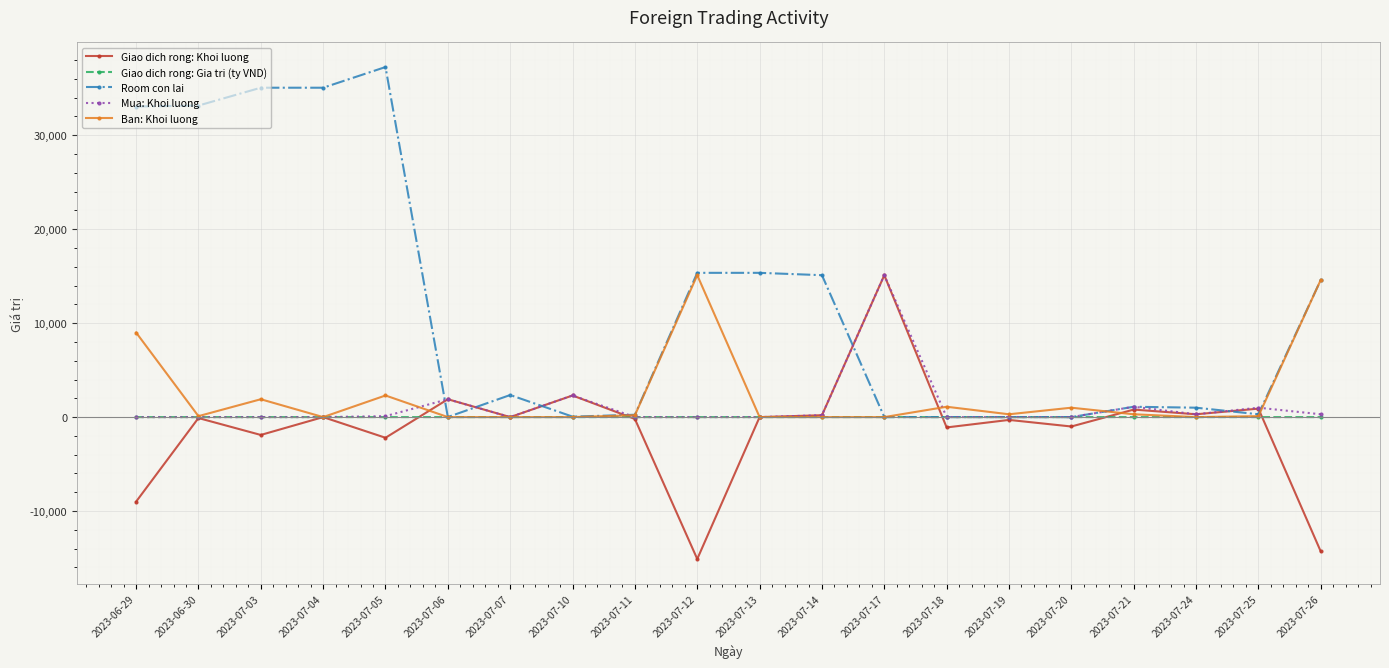

What is the sum of the Room con lai values at 2023-07-05 and 2023-07-13?

52598.0